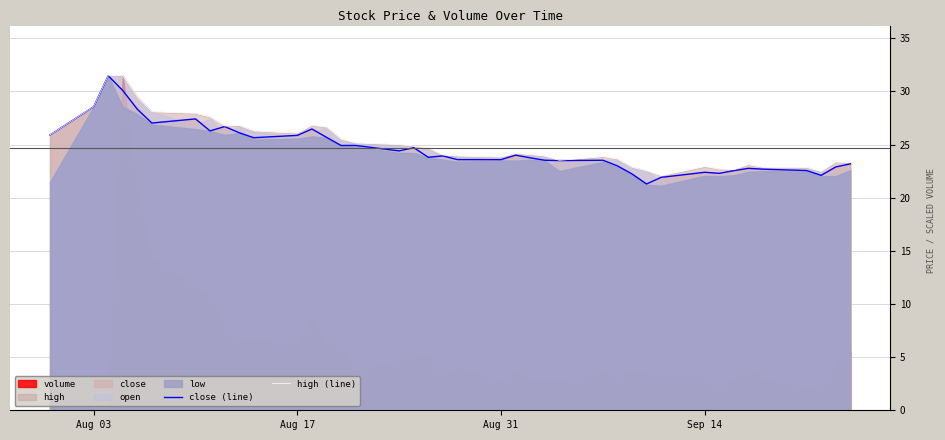

What is the lowest value of the high (line) series?

22.1